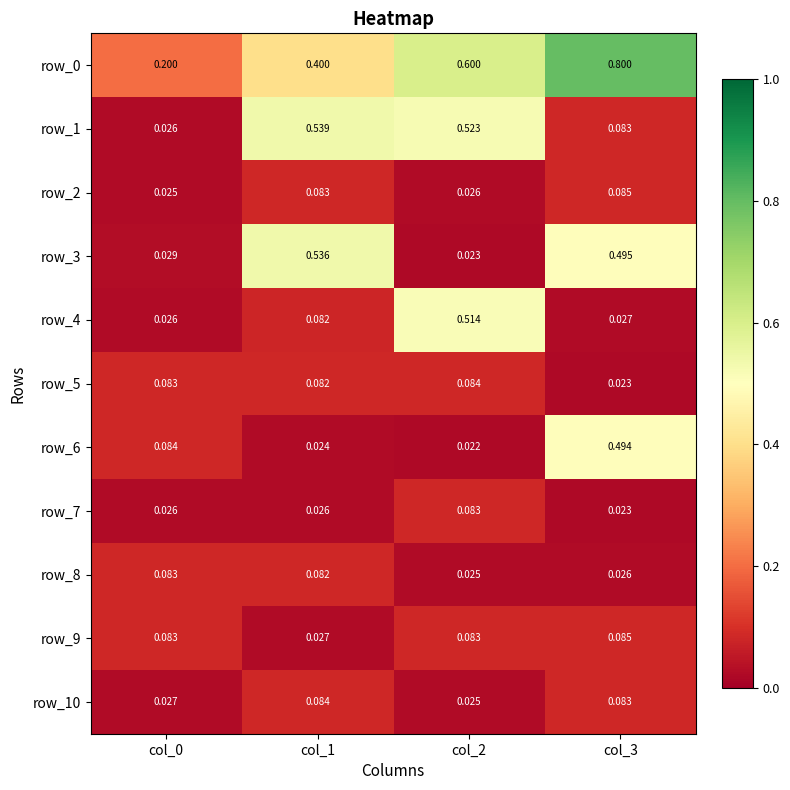

Between col_0 and col_2, which series saw the biggest shift?

row_1